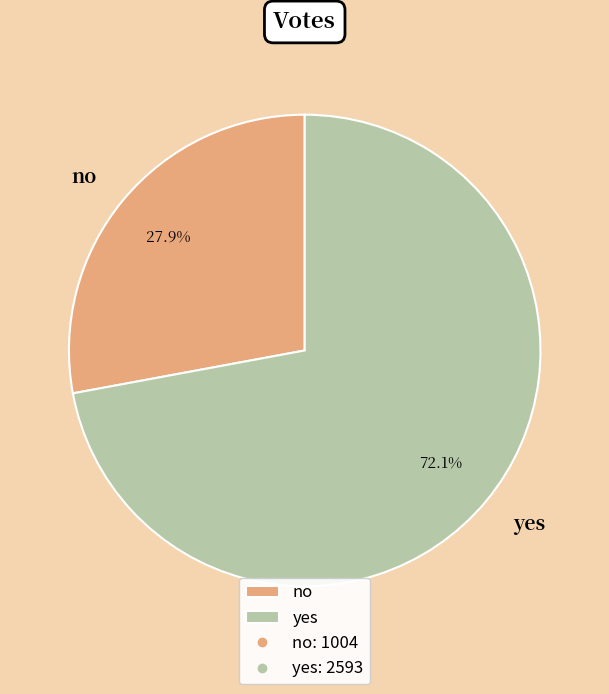

How many segments does this pie chart have?

2